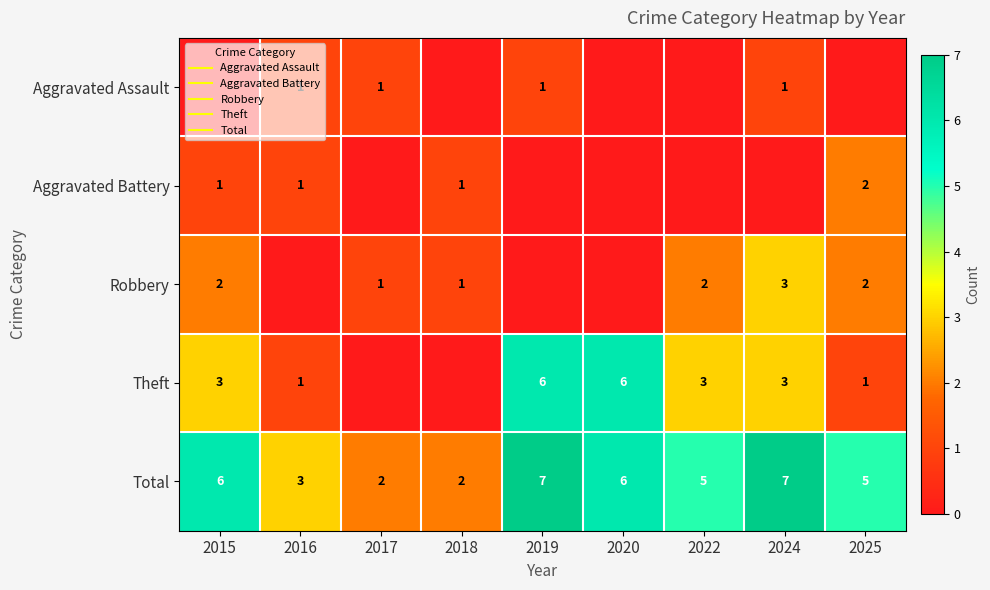

Is the value of Theft at 2017 greater than the value of Total at 2022?

No